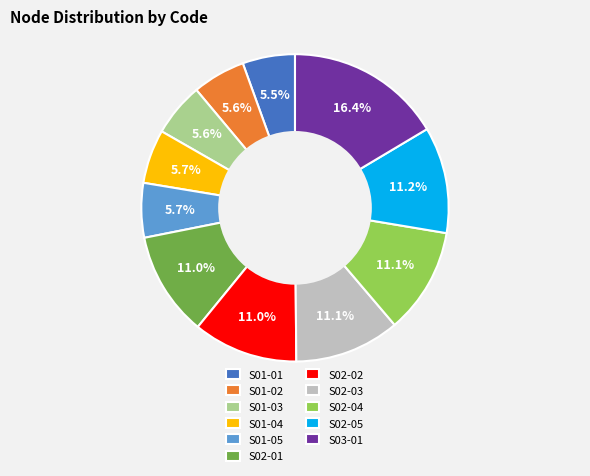

The S01-02 slice represents 6% of the pie. True or false?

True